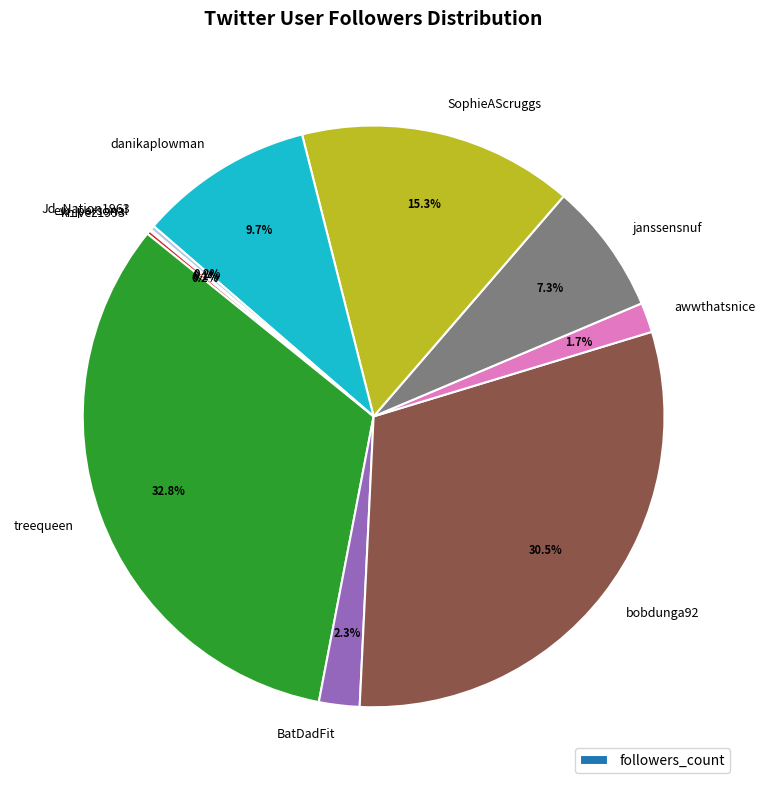

What is the ratio of the value at treequeen to the value at janssensnuf?

4.5